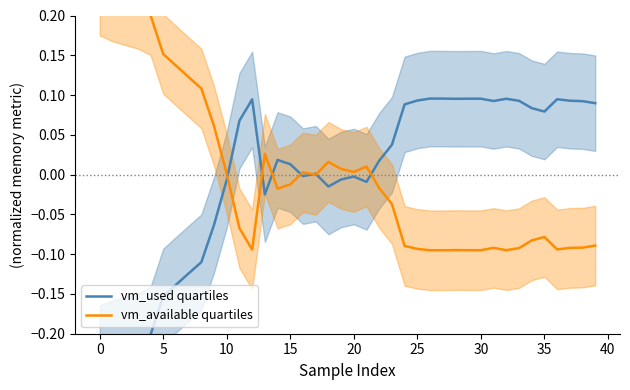

Where is vm_available quartiles nearest to the value 0?

17